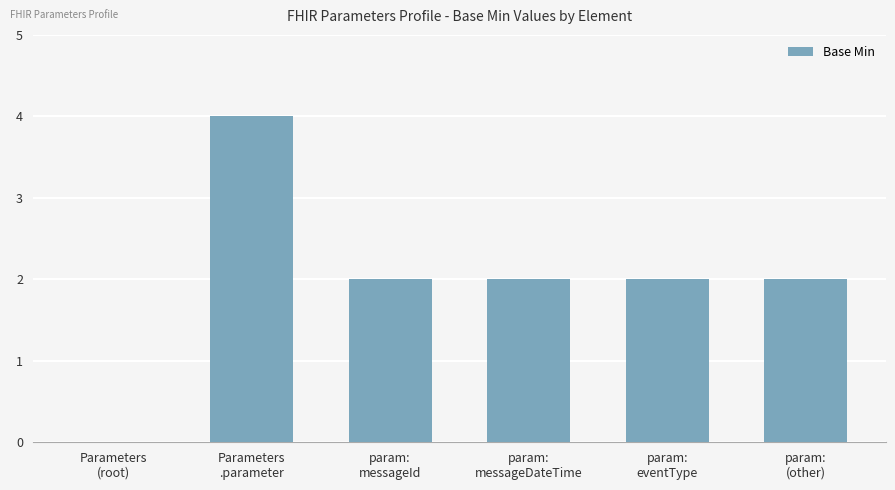

What is the maximum value shown in the chart?

4